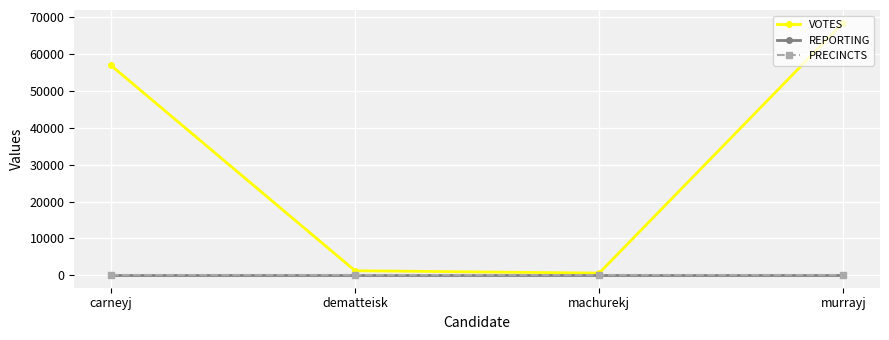

At how many categories does at least one series exceed 54094?

2